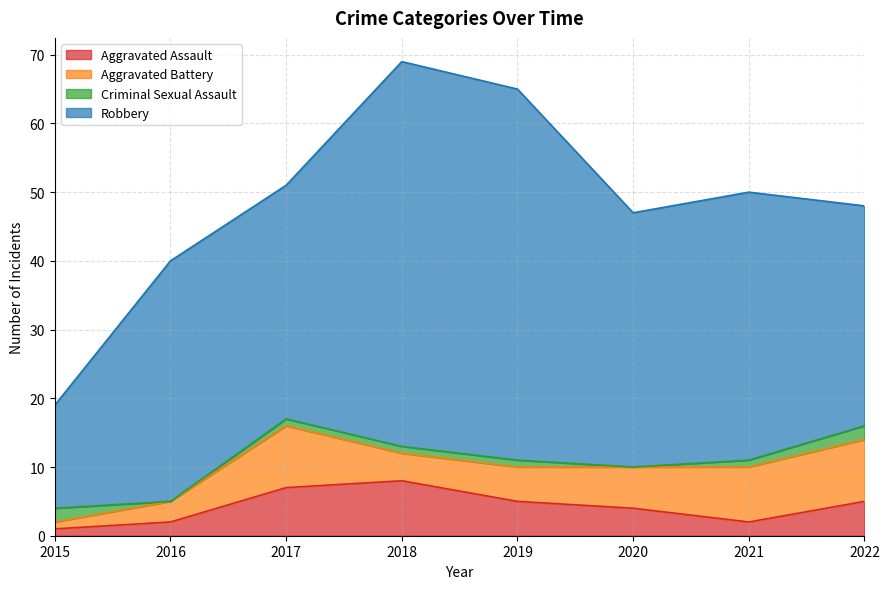

What is the sum of all Aggravated Battery values?

45